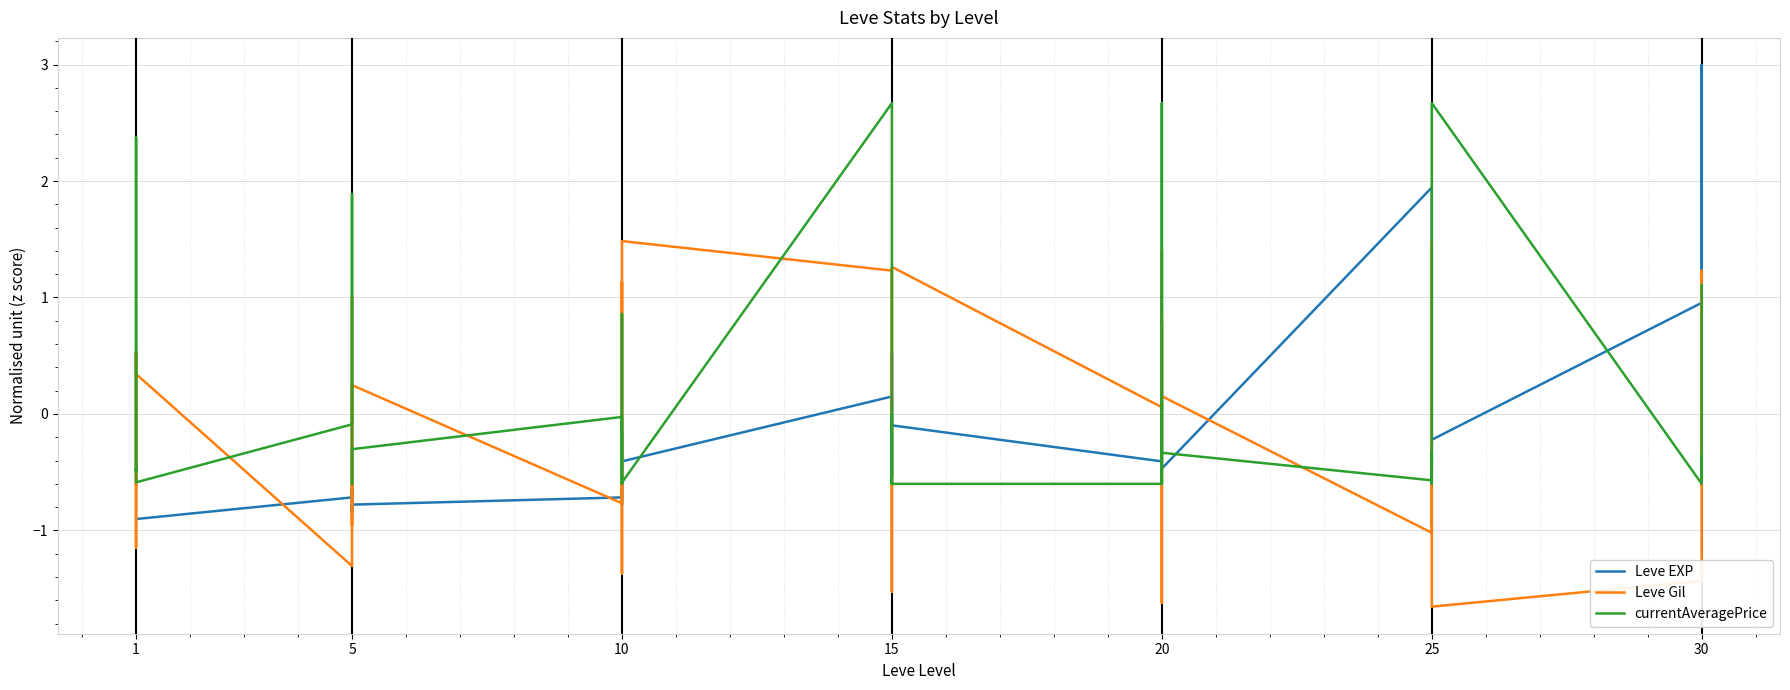

How many intersections are there between currentAveragePrice and Leve Gil?

20